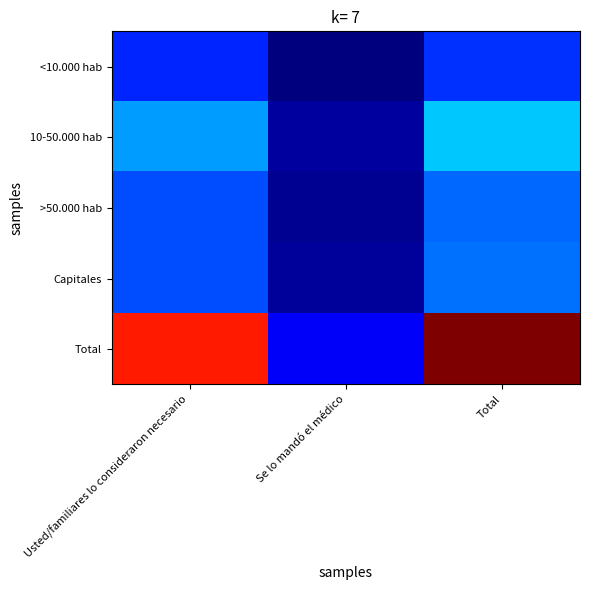

Which has a higher value, Total or Se lo mandó el médico?

Total